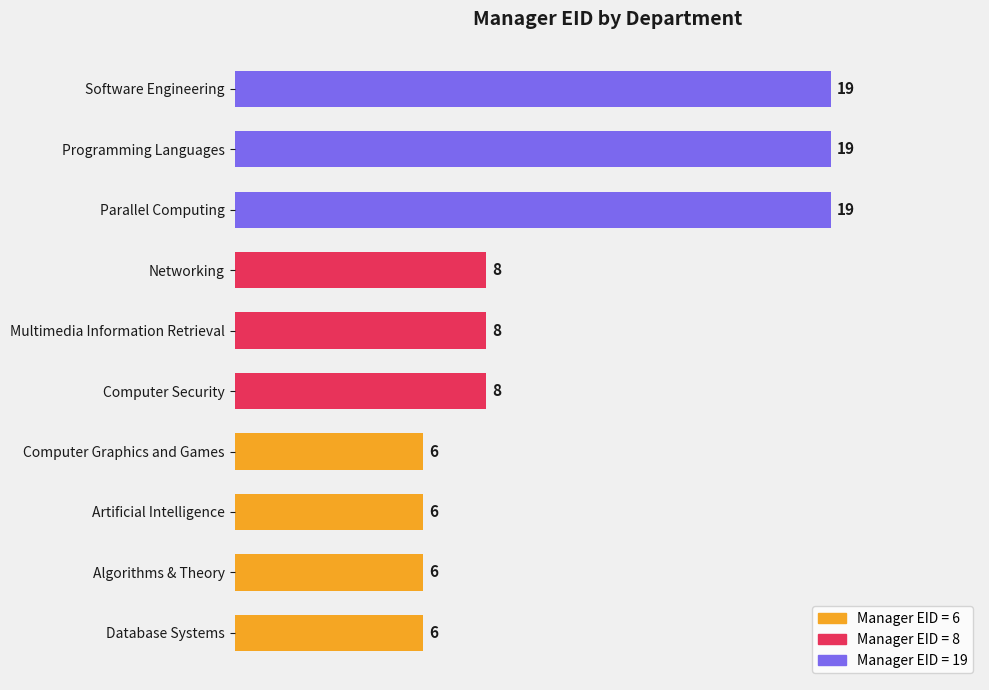

The value at Database Systems is 6. True or false?

True